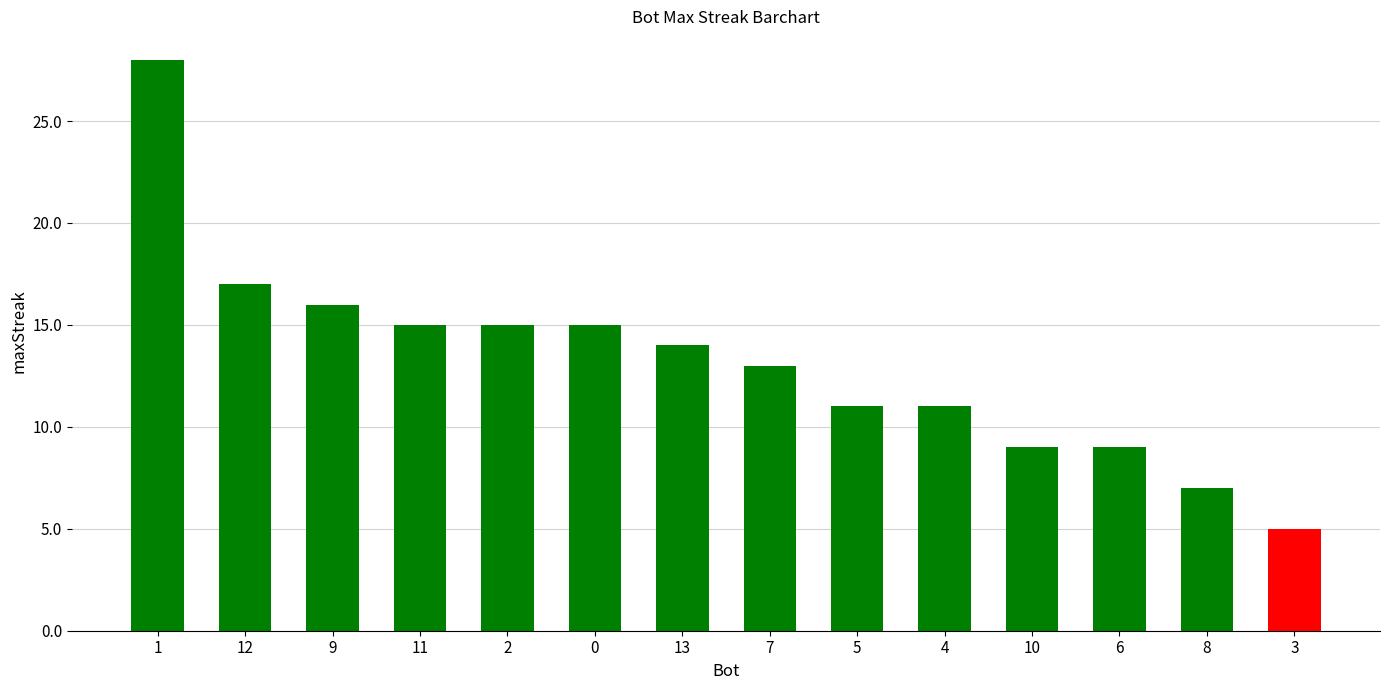

What position from the left is 13?

7